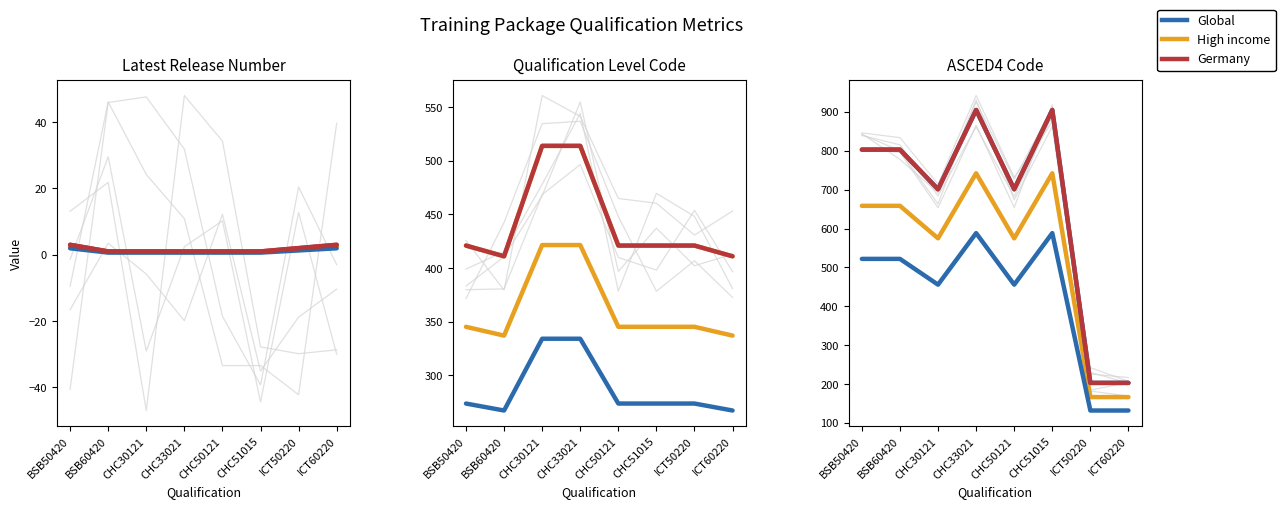

What is the difference between the maximum and minimum values in the ASCED4 Code series?

702.0